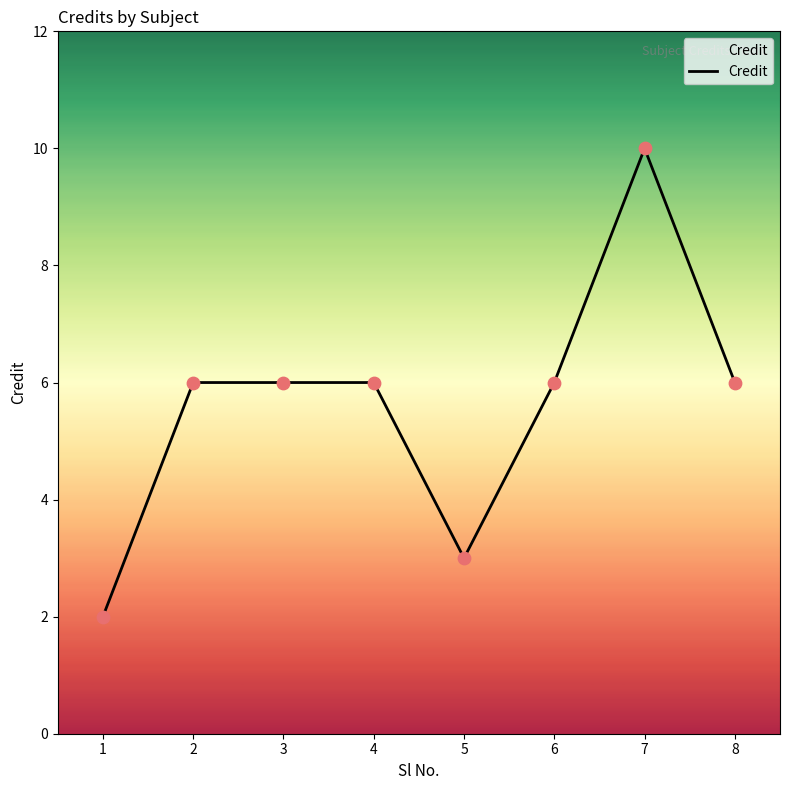

Which has a higher value, 2 or 7?

7